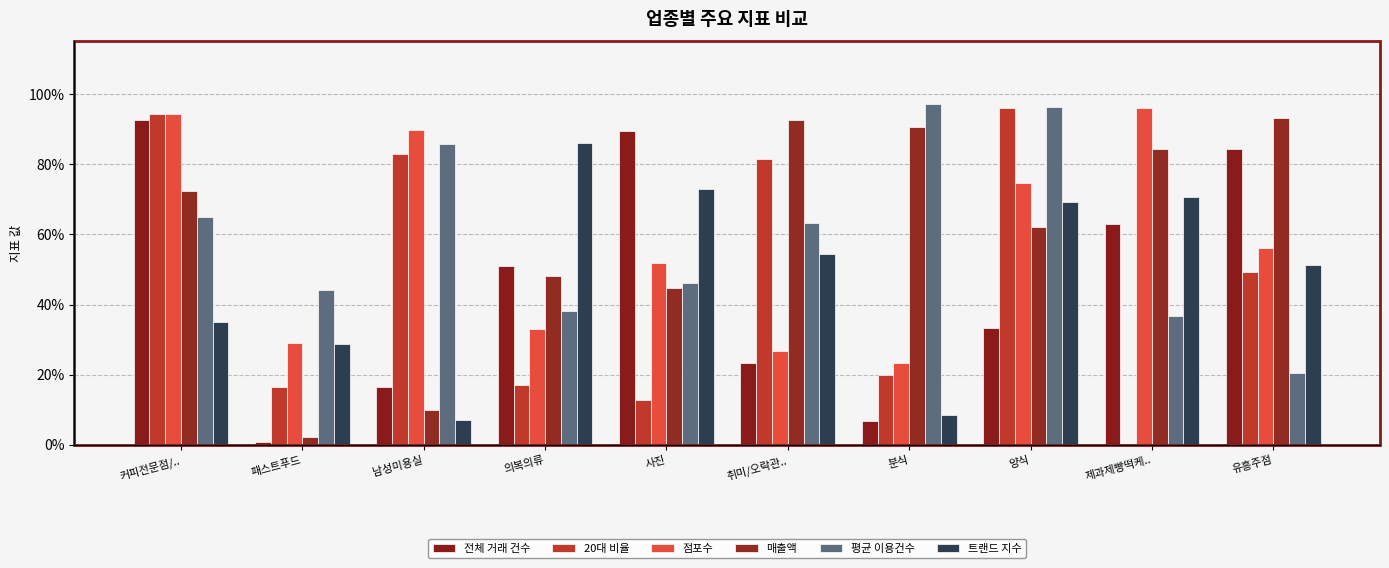

What are all the series names shown in the legend?

전체 거래 건수, 20대 비율, 점포수, 매출액, 평균 이용건수, 트랜드 지수